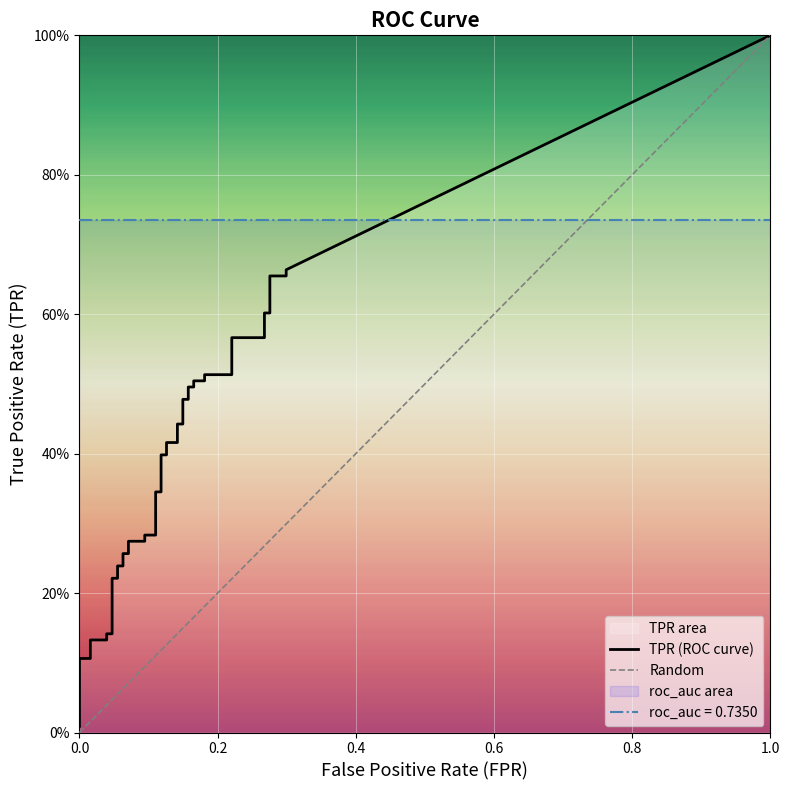

At which category is the sum across all series the highest?

39